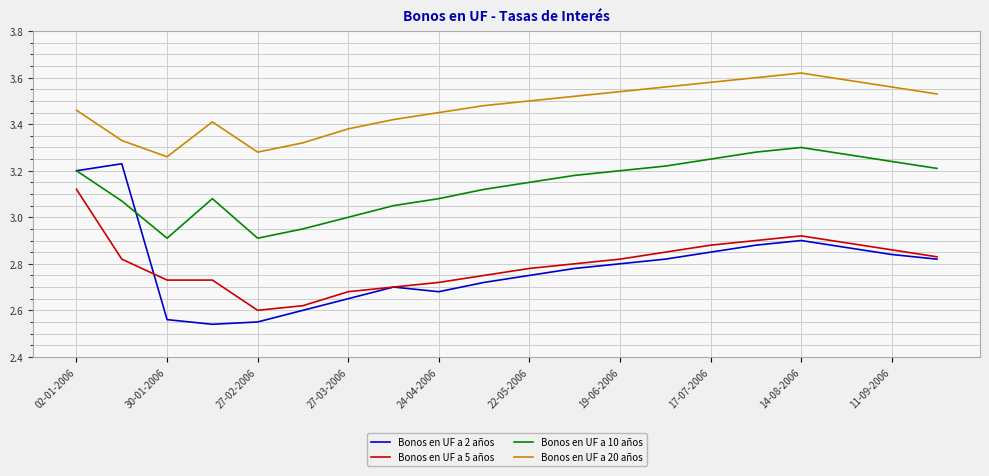

Rank the series by their maximum value, from highest to lowest.

Bonos en UF a 20 años, Bonos en UF a 10 años, Bonos en UF a 2 años, Bonos en UF a 5 años